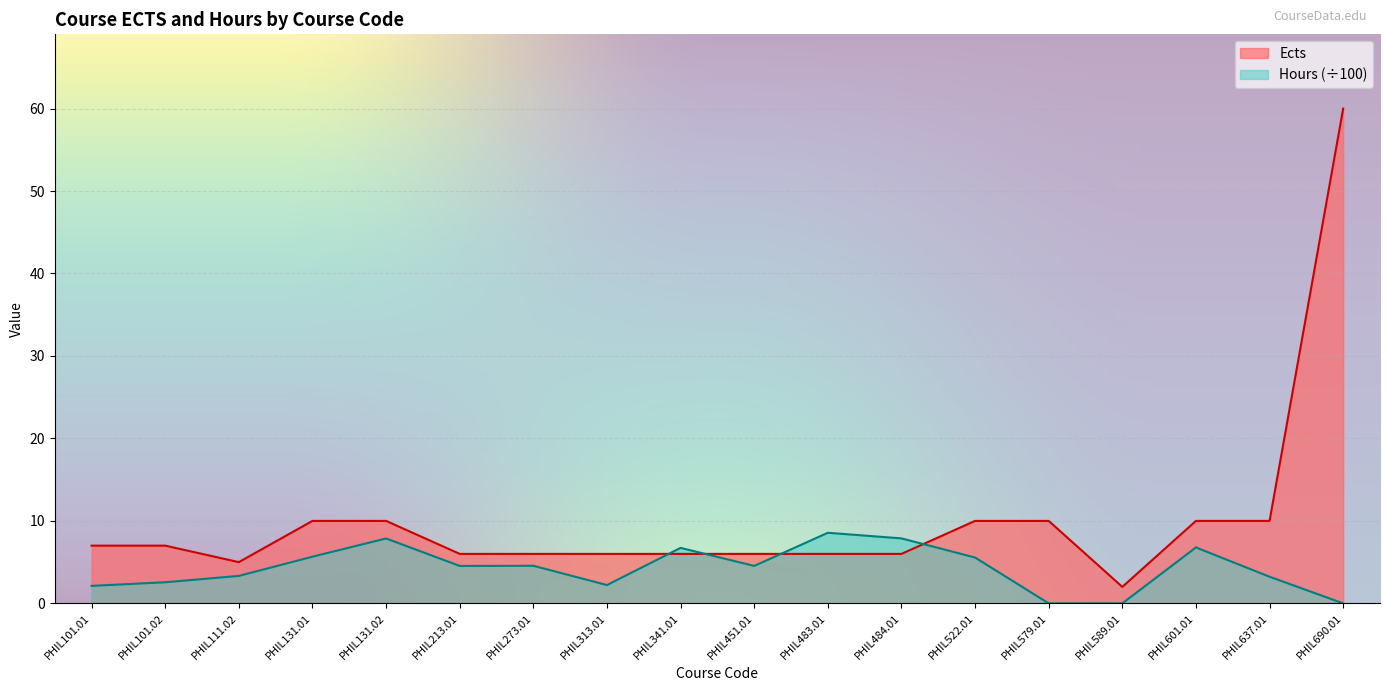

What position from the left is PHIL637.01?

17